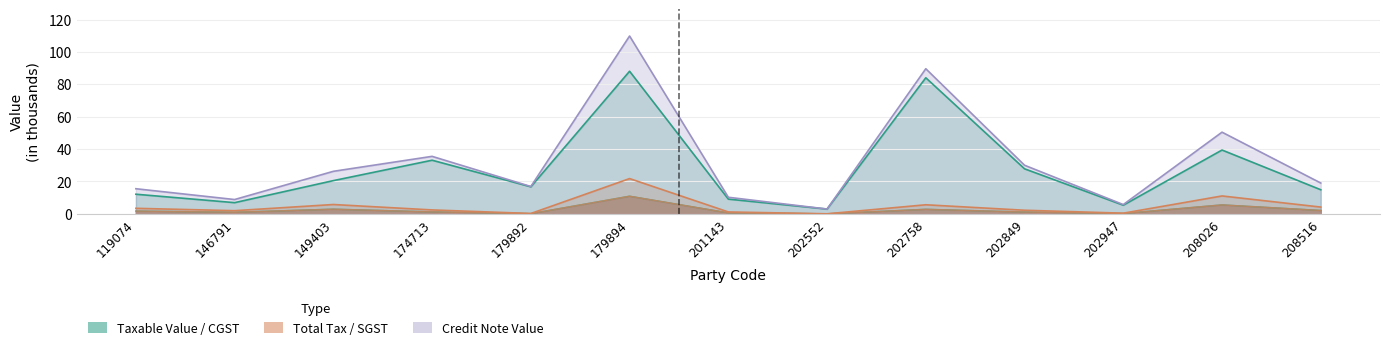

Reading left to right, extract all data points from this chart.

Sum of Taxable Value: 12.1	6.9	20.5	33.1	16.7	88.1	9.1	2.9	84.0	27.8	5.3	39.4	14.9
Sum of CGSTVAL: 1.7	1.0	2.9	1.2	0.1	10.9	0.6	0.0	2.8	1.1	0.2	5.5	2.1
Sum of SGSTVAL: 1.7	1.0	2.9	1.2	0.1	10.9	0.6	0.0	2.8	1.1	0.2	5.5	2.1
Sum of Total Tax: 3.4	1.9	5.7	2.4	0.2	21.8	1.1	0.0	5.6	2.2	0.4	11.0	4.2
Sum of Credit Note Value: 15.5	8.8	26.2	35.5	16.9	109.8	10.2	2.9	89.6	30.0	5.7	50.4	19.0